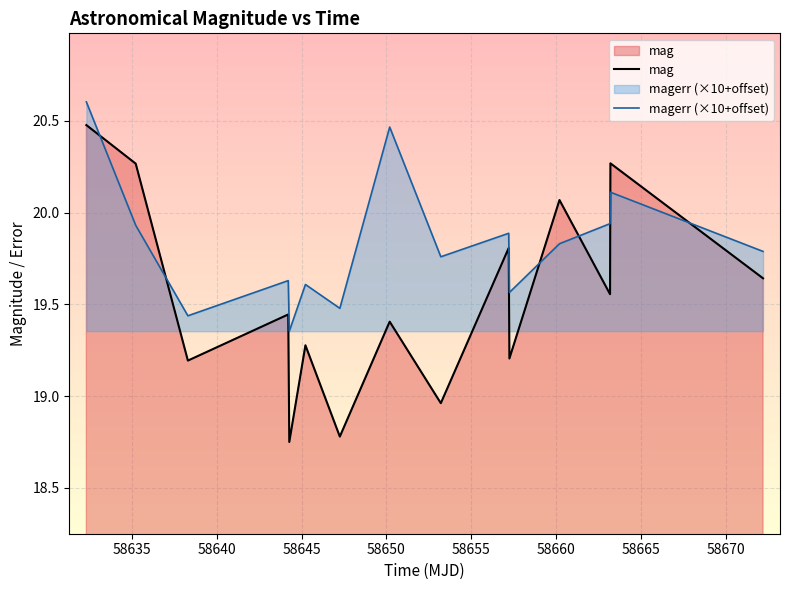

Which series has the largest total across all categories?

magerr (×10+offset)